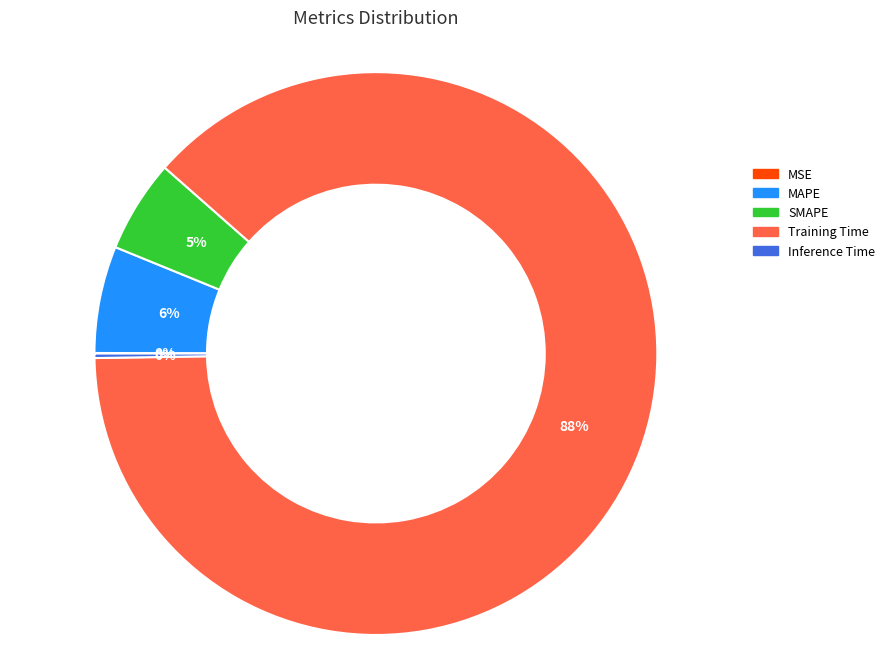

What percentage is the MAPE slice, to the nearest percent?

6%